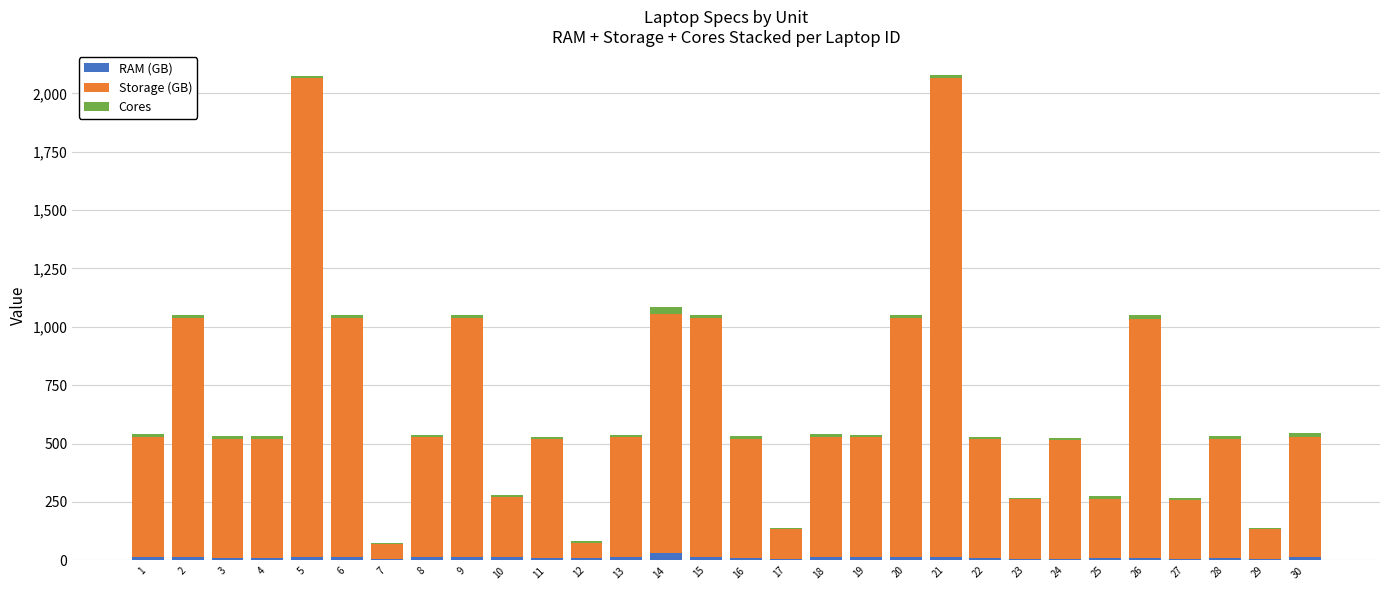

Does the chart contain stacked bars?

Yes